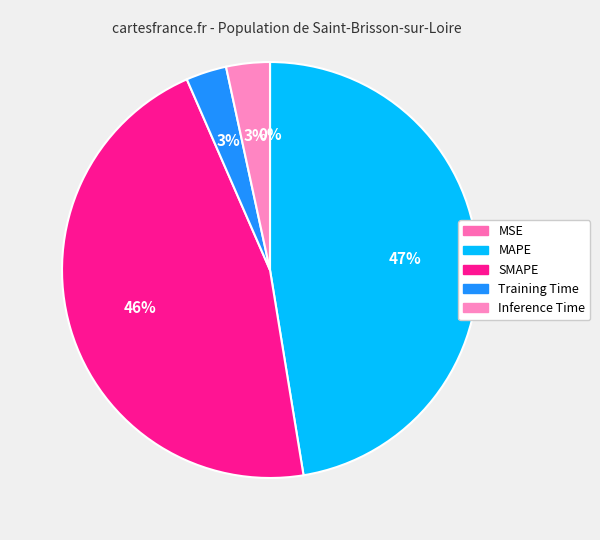

To the nearest percent, what portion does SMAPE represent?

46%